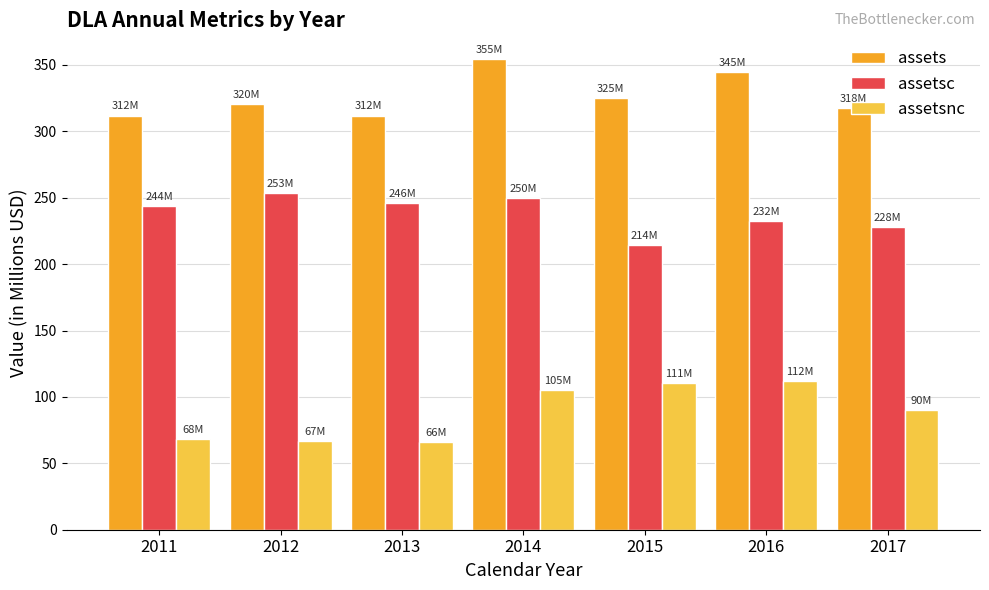

What is the sum of the assetsnc values at 2017 and 2016?

202.3